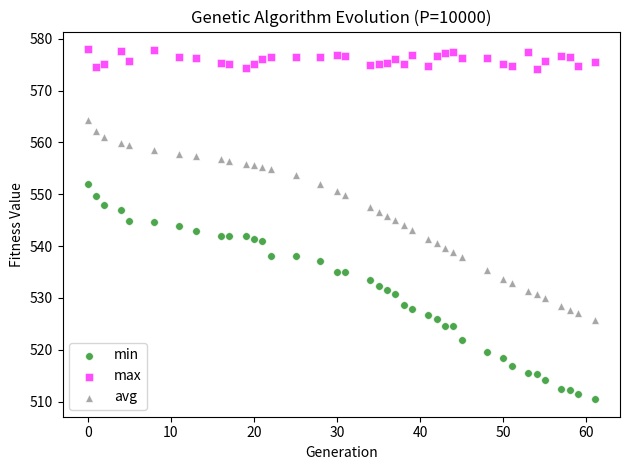

Across all data points, what is the range of X values (max minus min)?

61.0